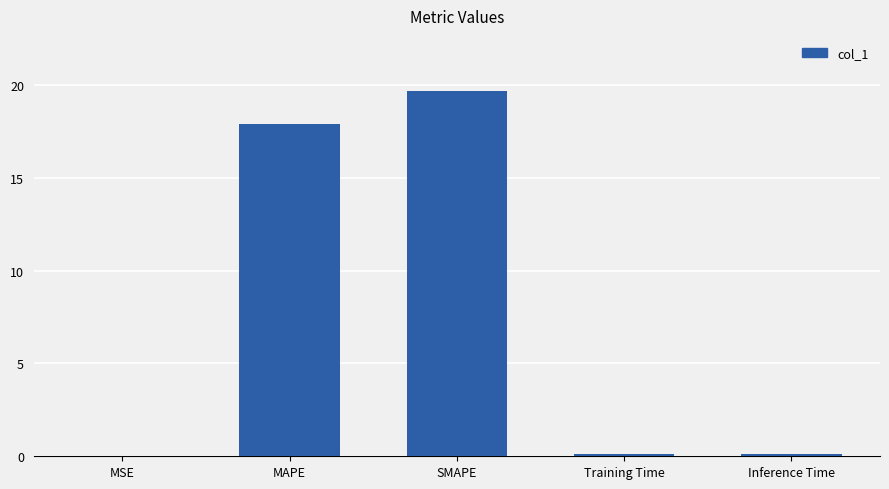

What is the difference between the values at MAPE and SMAPE?

1.8